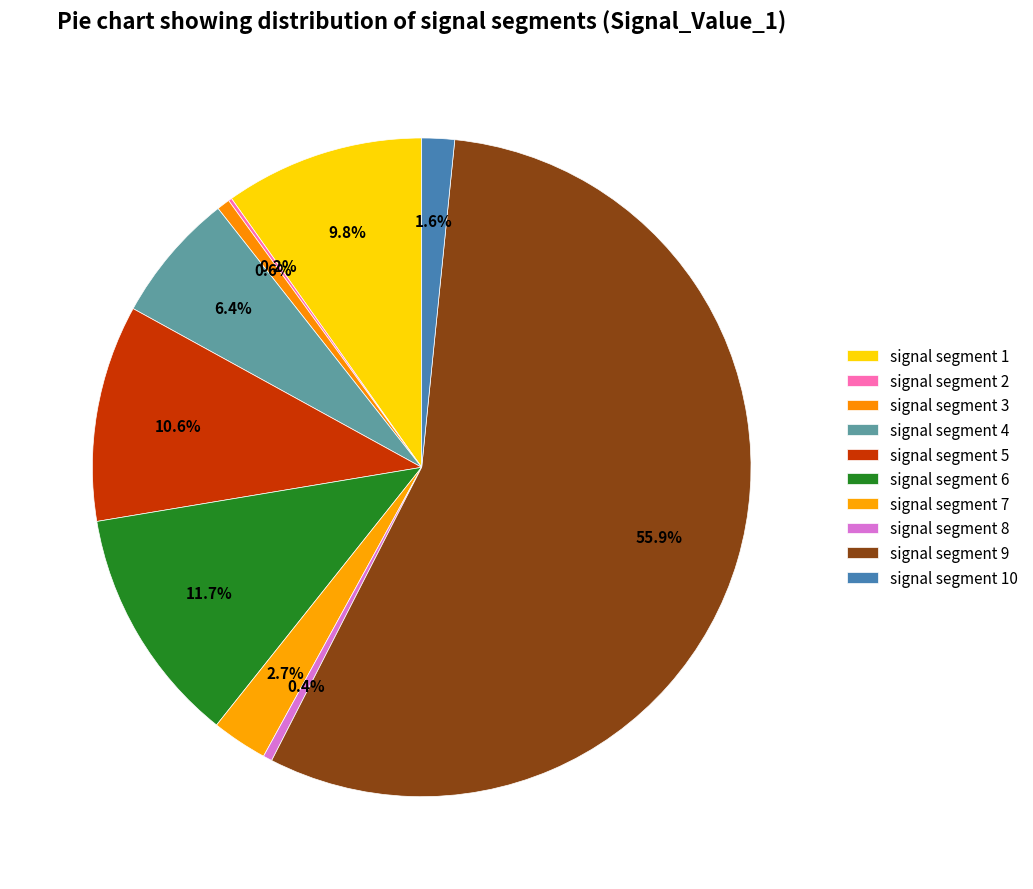

What percentage is the signal segment 9 slice, to the nearest percent?

56%